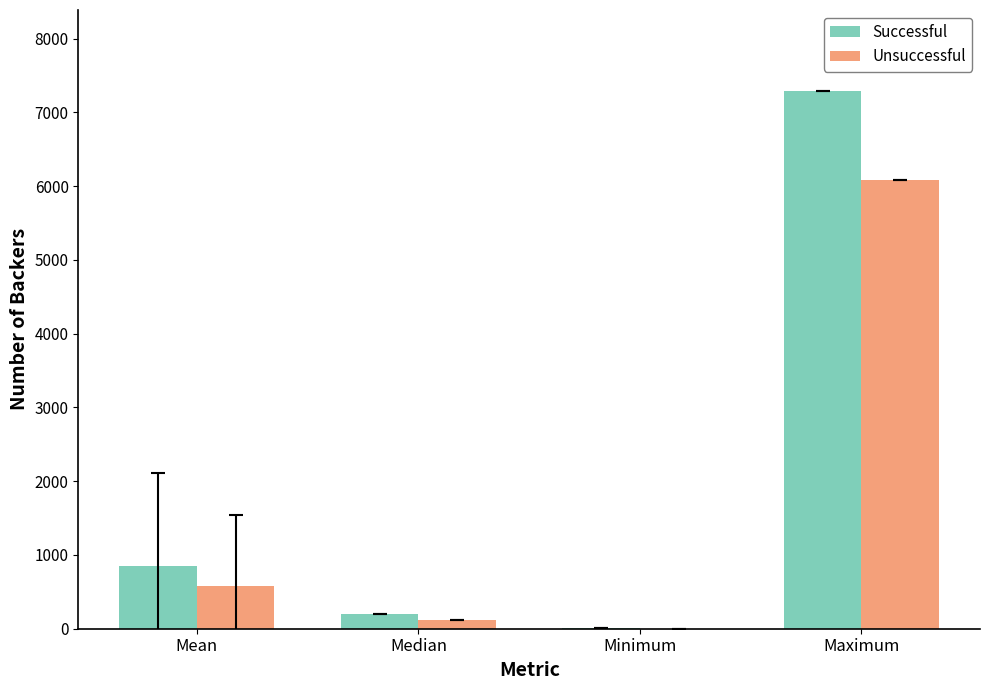

True or false: Successful has a value of 7295.0 at Maximum.

True